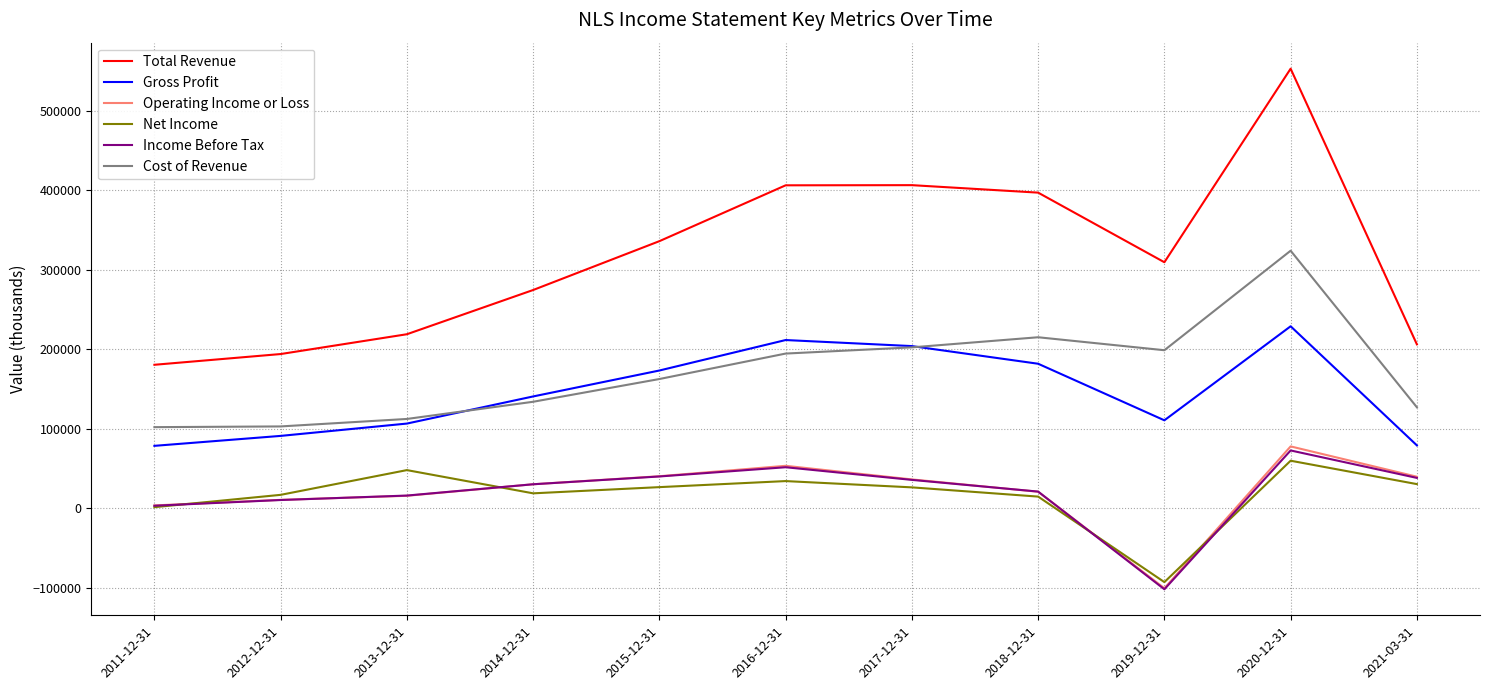

Between 2012-12-31 and 2018-12-31, which series saw the biggest shift?

Total Revenue